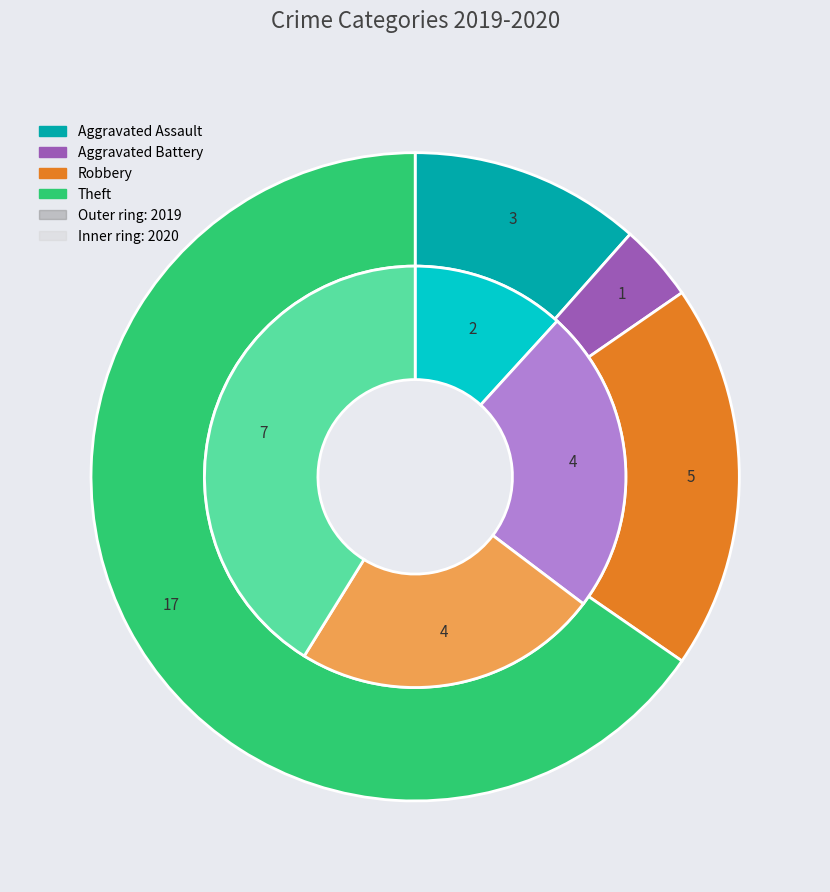

To the nearest percent, what is the difference between the values_2019 and values_2020 slice percentages?

8%